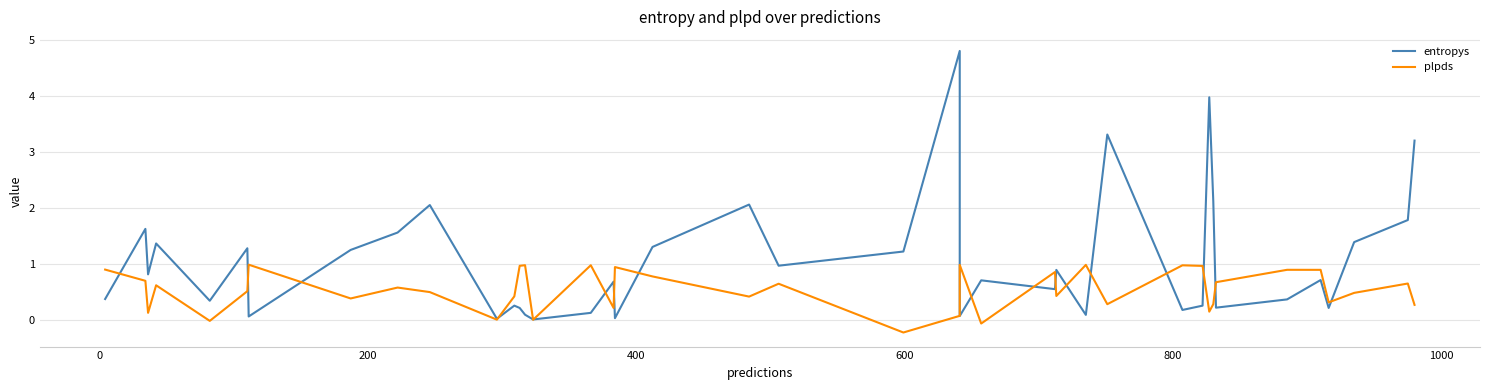

Is the value of entropys at 32 greater than the value of plpds at 23?

Yes